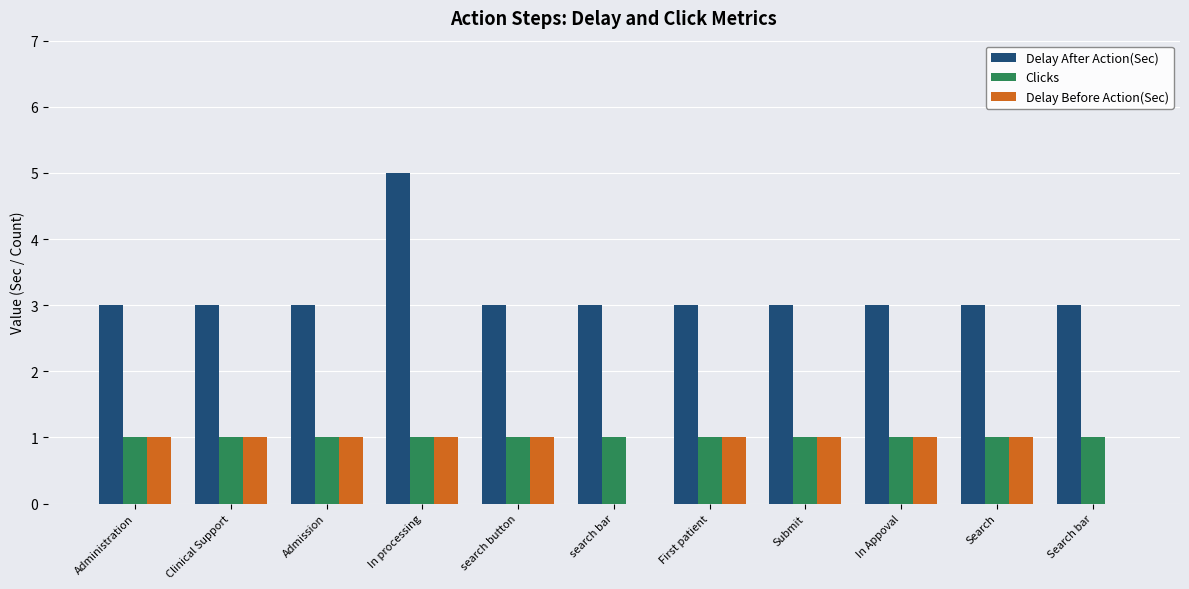

At which category does the chart reach its peak across all series?

In processing